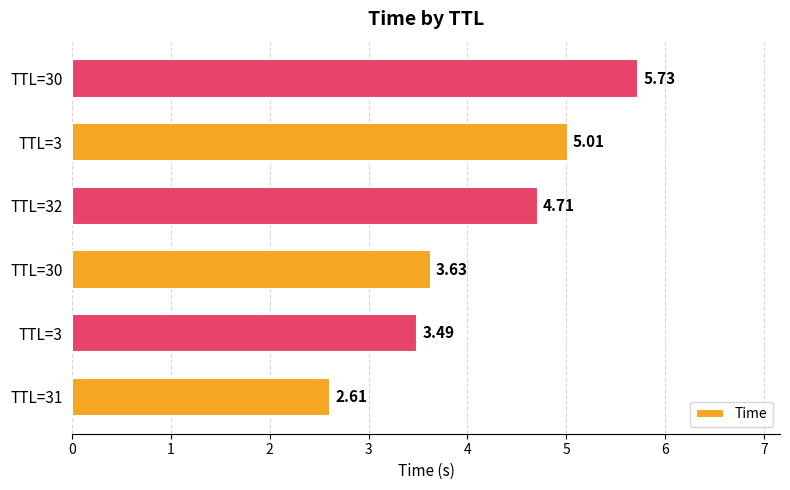

Are the bars grouped side by side (vs. stacked)?

No